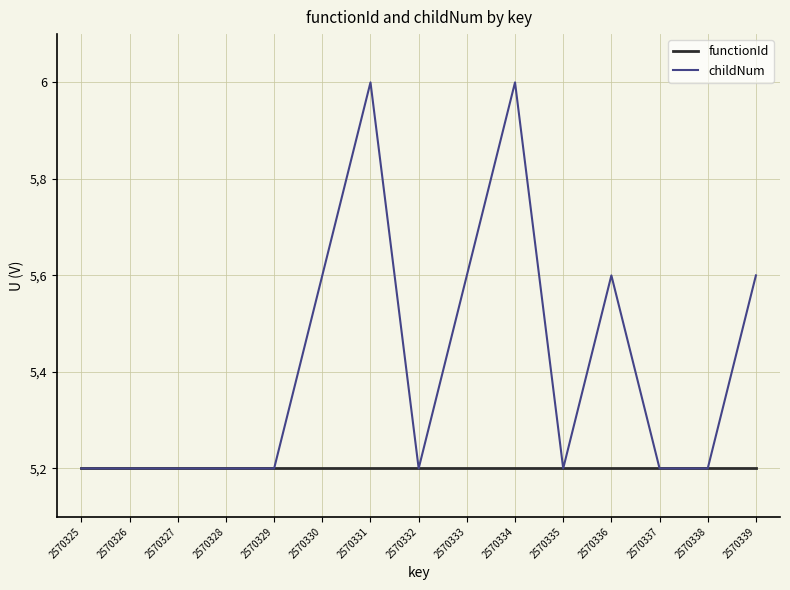

Which series changed the most between 2570327 and 2570328?

functionId